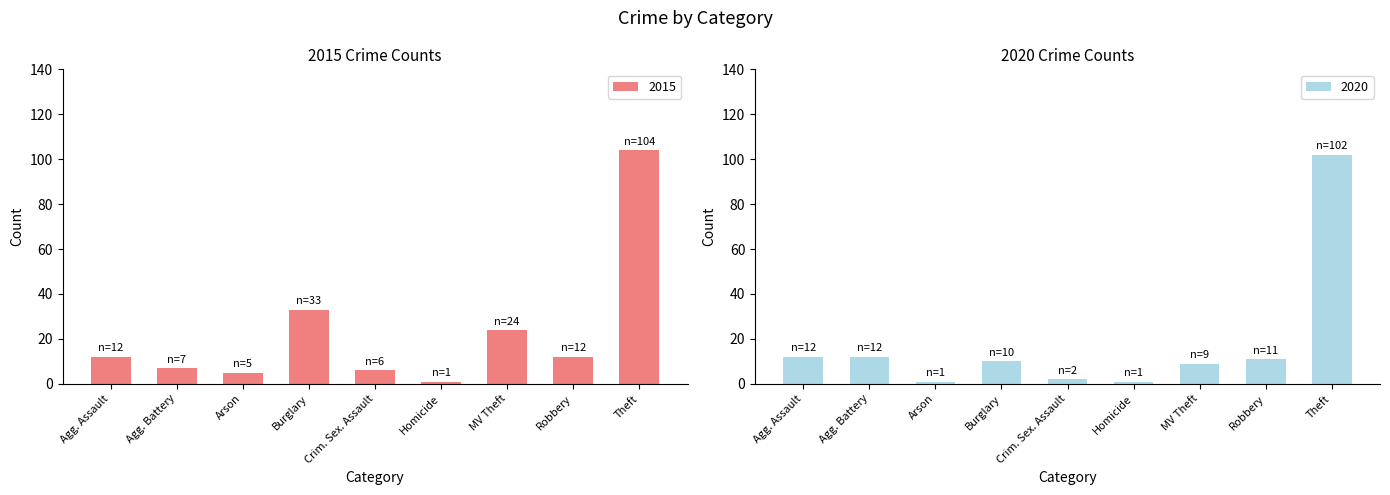

Rank the series by their average value, from lowest to highest.

2020, 2015